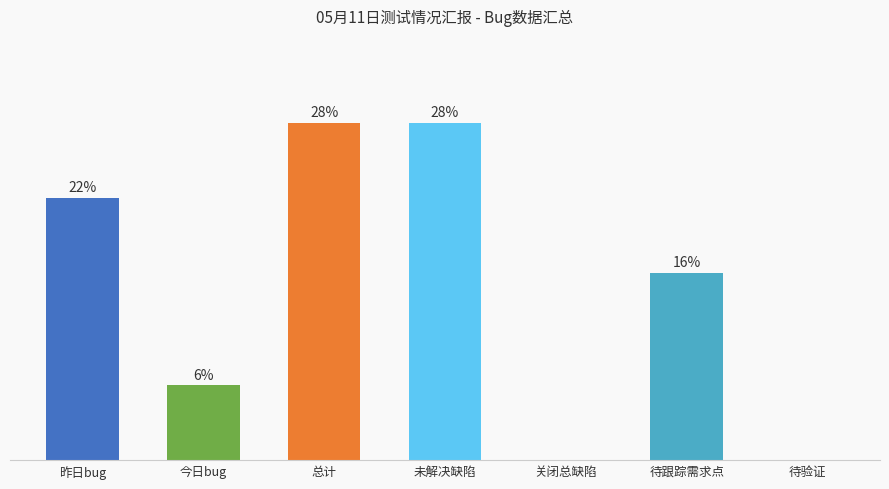

What position from the right is 关闭总缺陷?

3